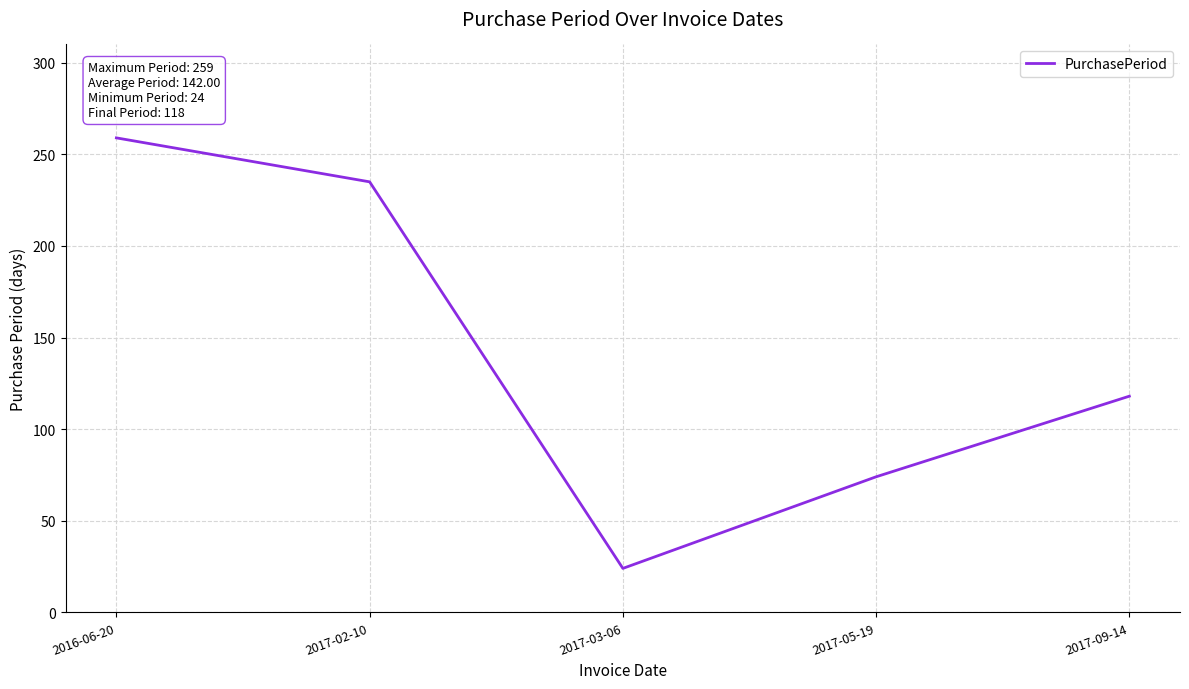

How many interior local valleys (lower than both neighbors) does the data have?

1